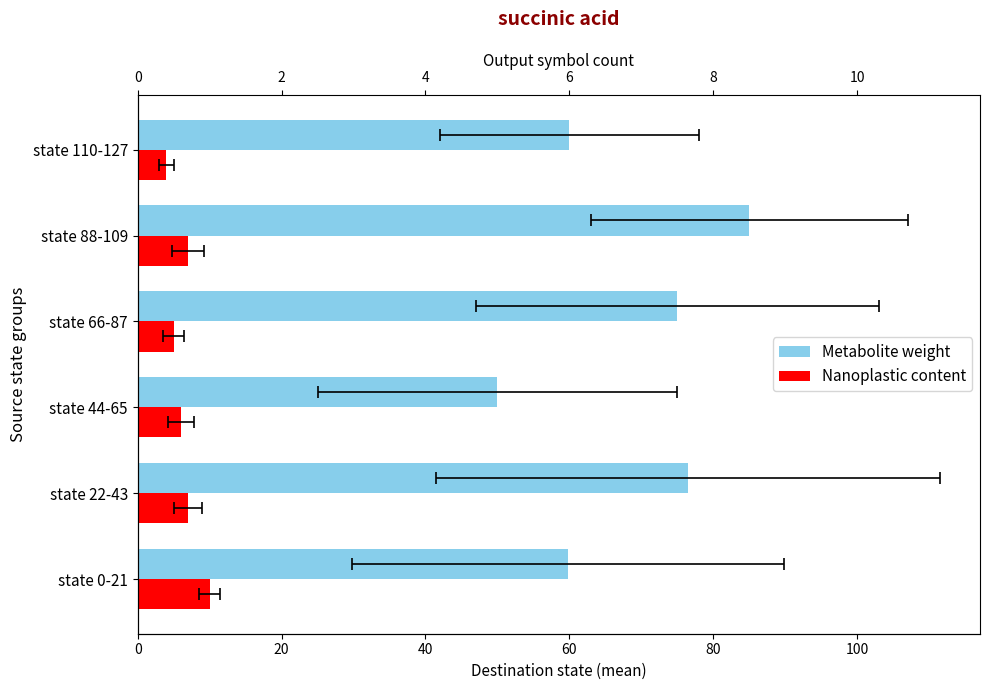

Which series has the widest spread of values?

Metabolite weight